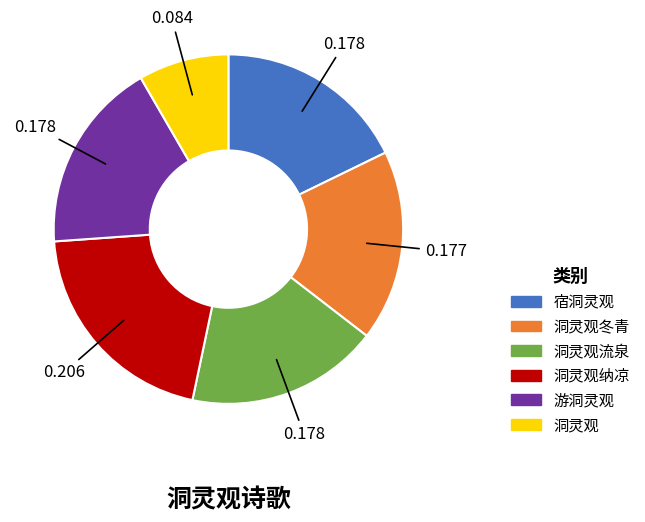

Which slice is the largest?

洞灵观纳凉